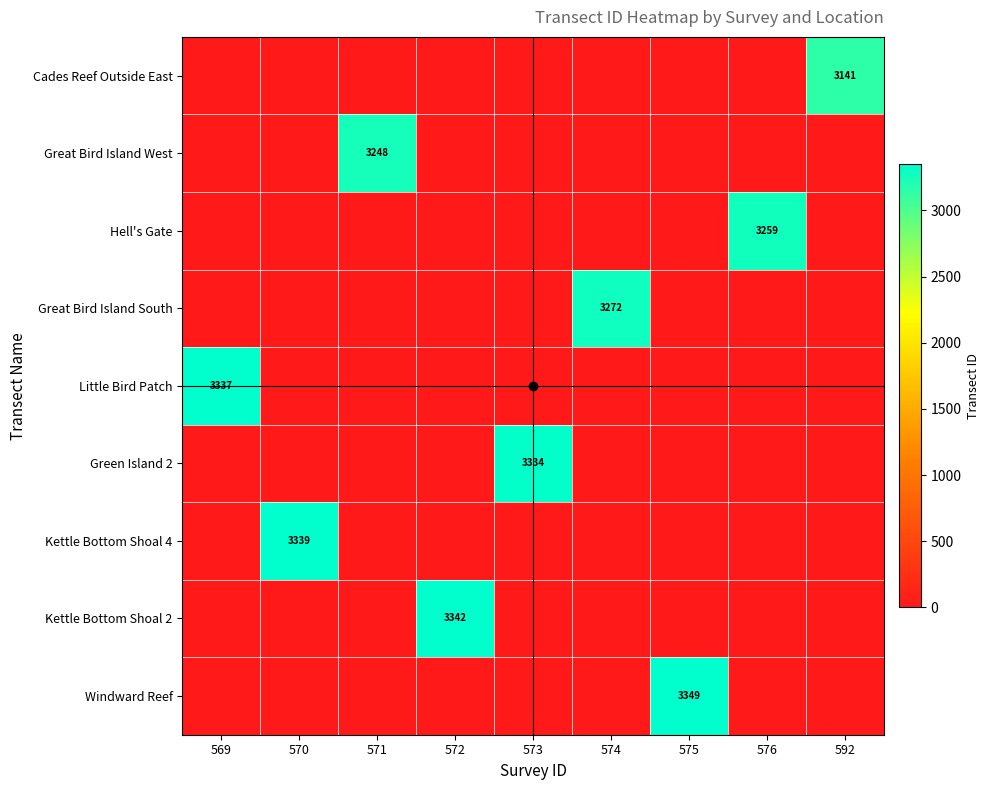

The value of Great Bird Island South at 574 is 4853. True or false?

False